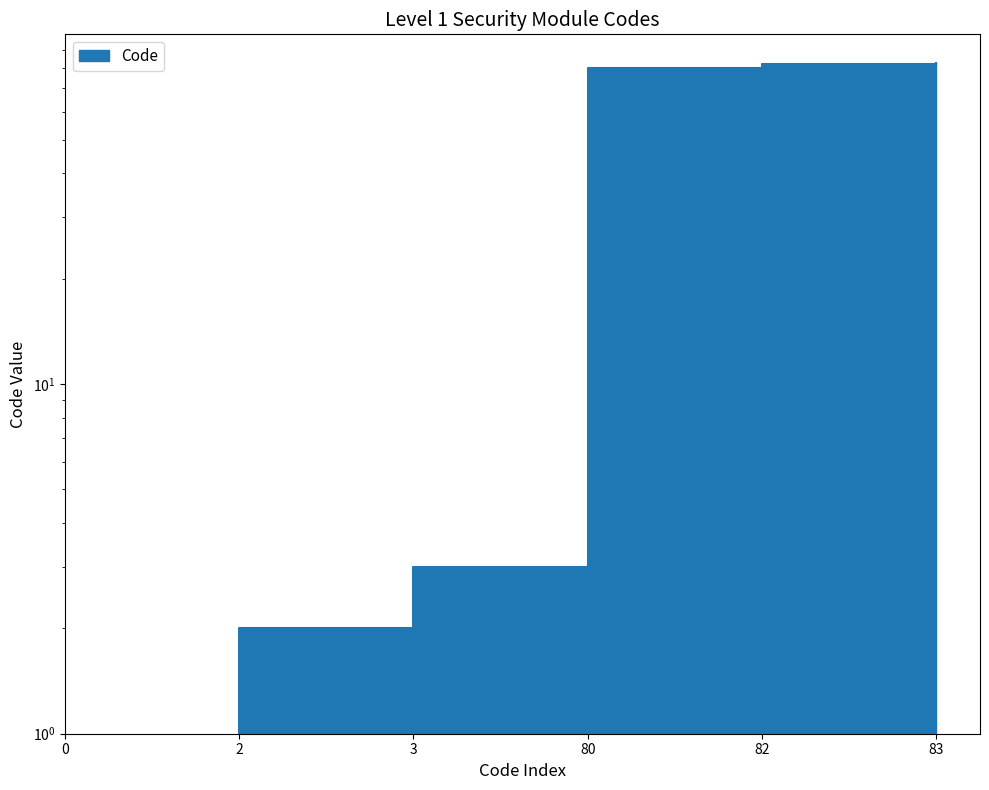

Rank the categories by value from lowest to highest.

0, 2, 3, 80, 82, 83